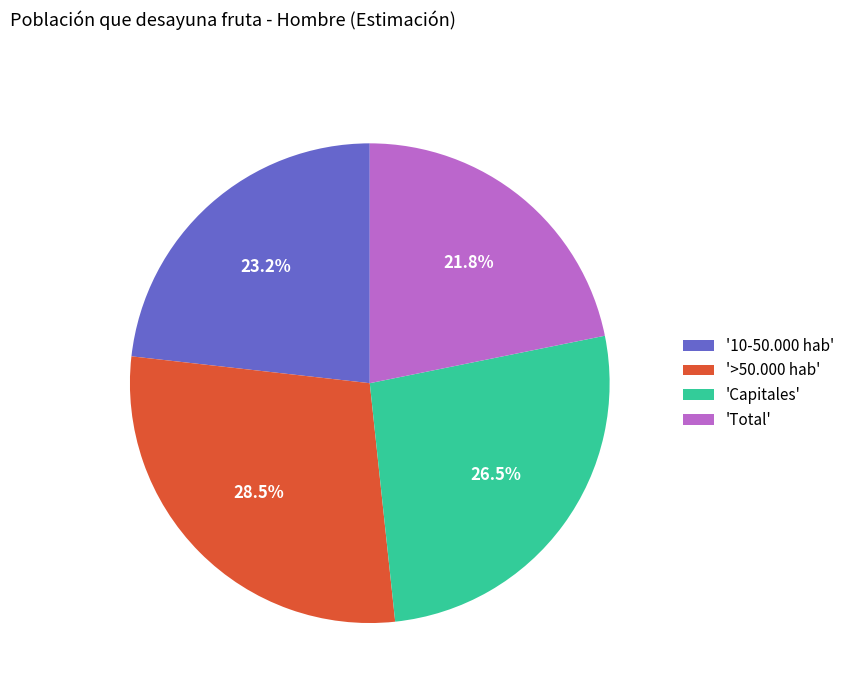

Combined, what portion of the pie is '10-50.000 hab' and 'Total'?

45.0%